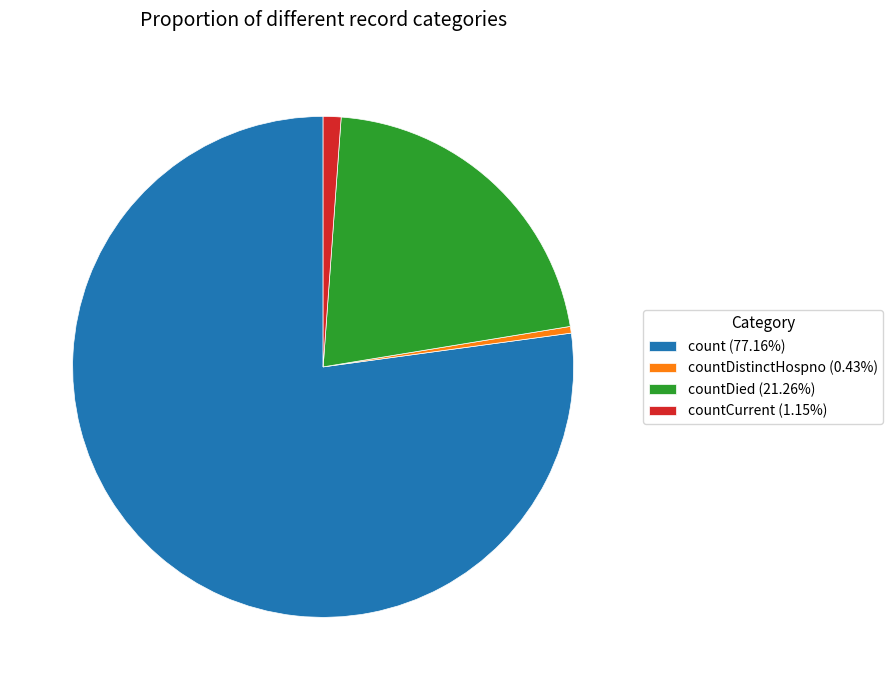

Approximately how many times larger is the value at countDistinctHospno (0.43%) compared to countCurrent (1.15%)?

0.4